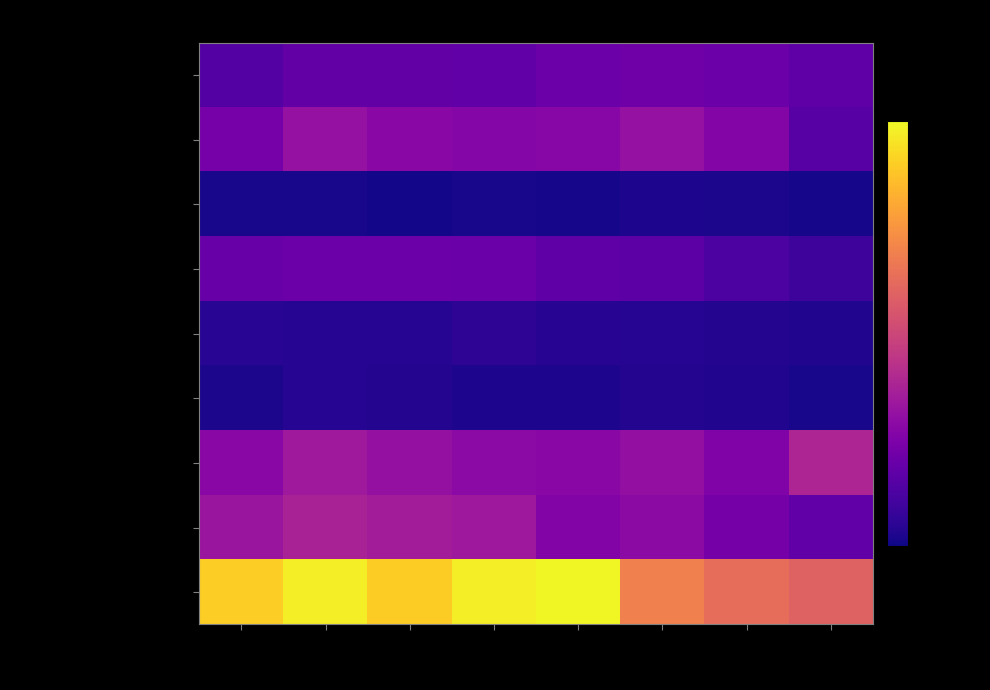

Which label corresponds to the largest value in the chart?

2019